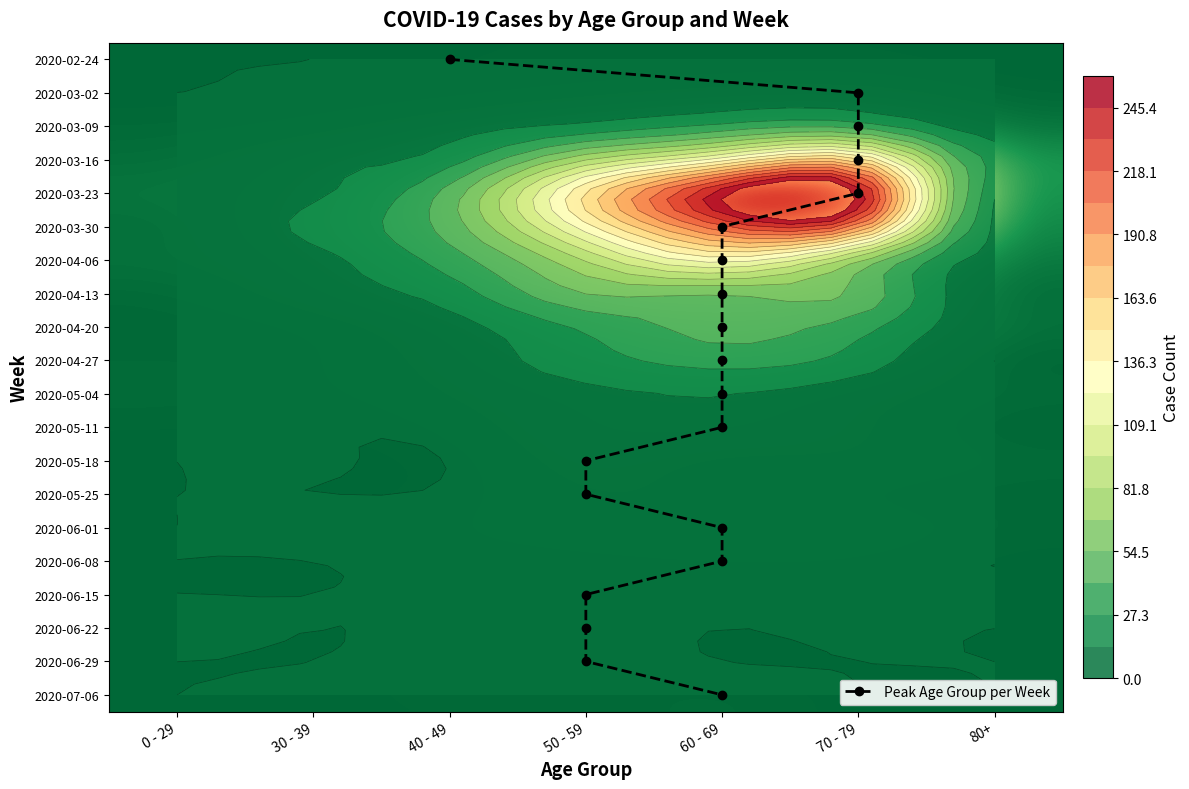

True or false: 2020-06-22 has a value of 1 at 30 - 39.

False